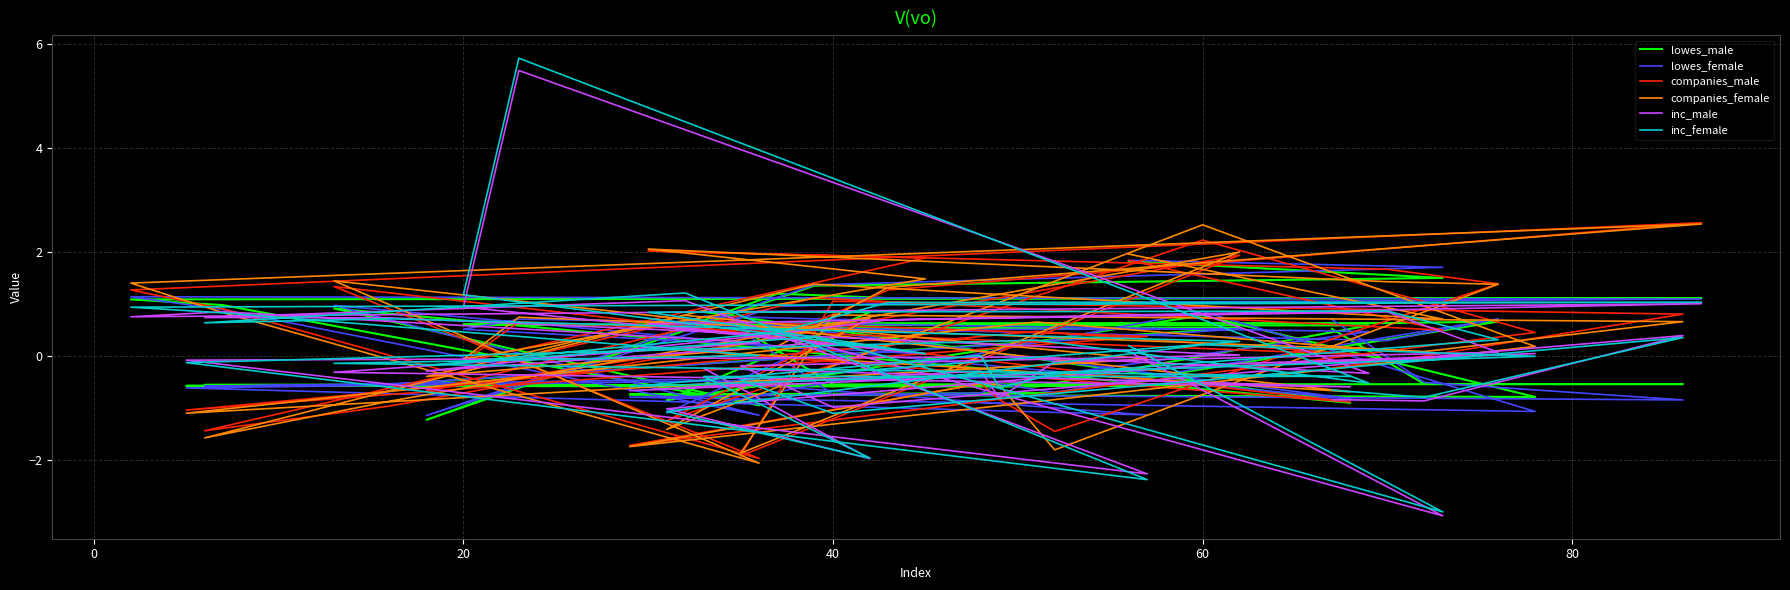

How many negative values does the lowes_male series have?

18